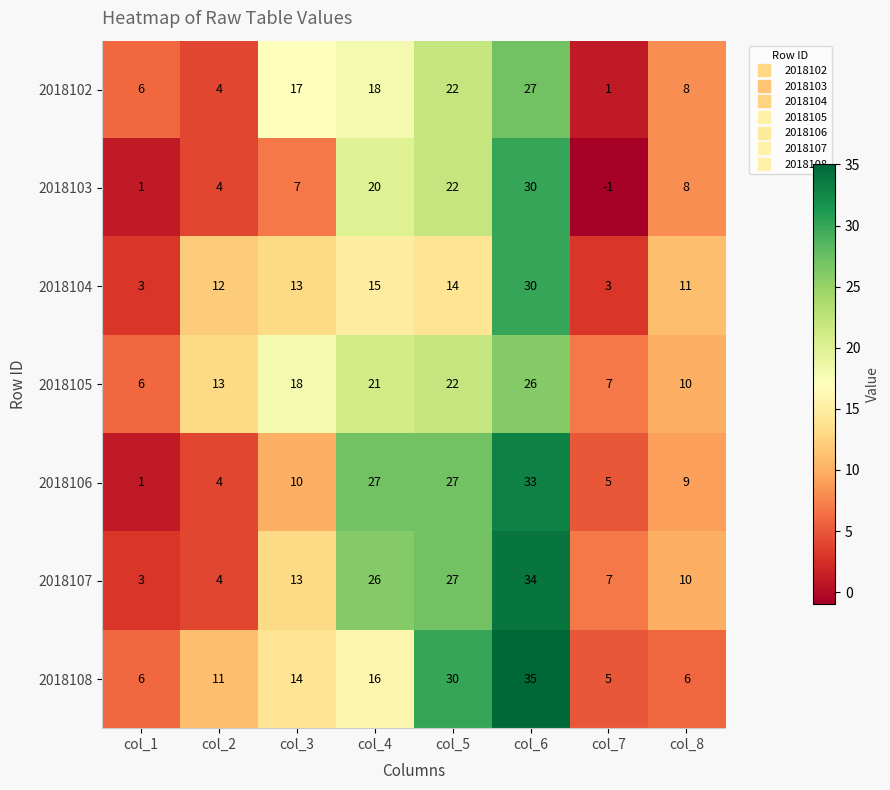

What is the sum of the 2018104 values at col_4 and col_5?

29